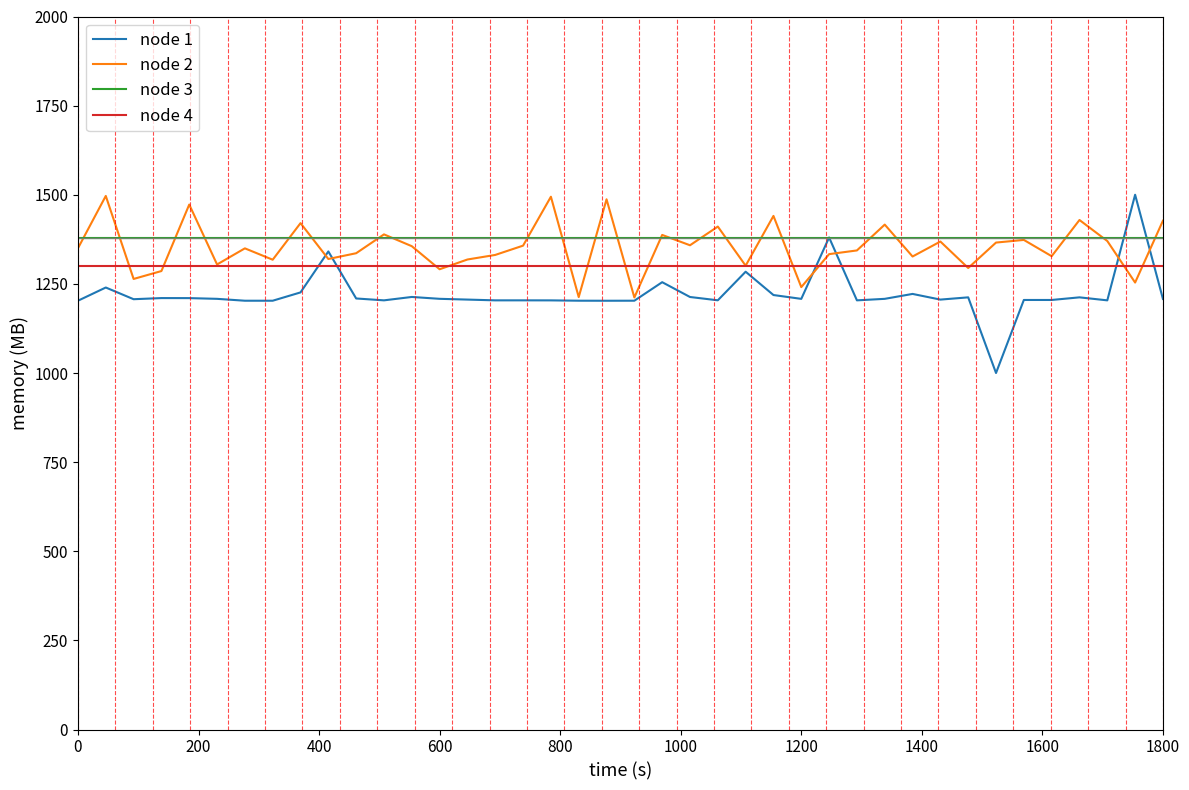

Which series has the widest spread of values?

node 1